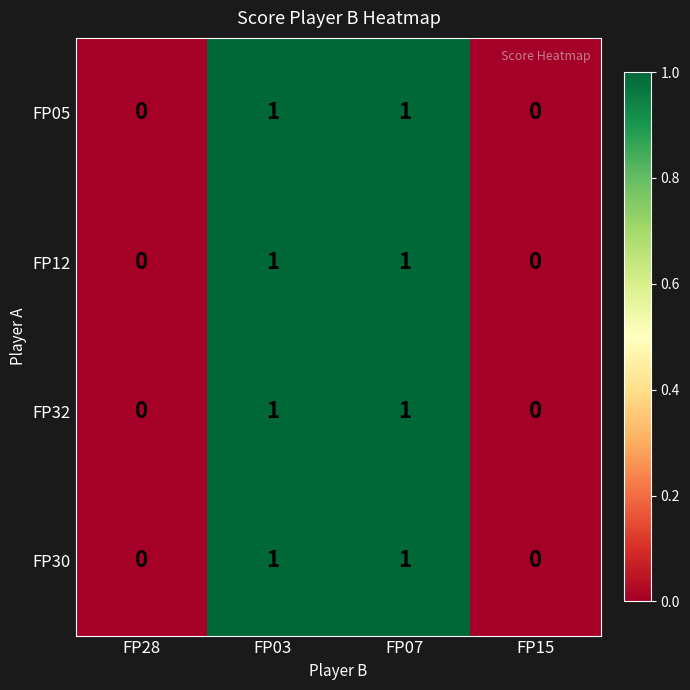

True or false: FP32 has a value of 0 at FP15.

True